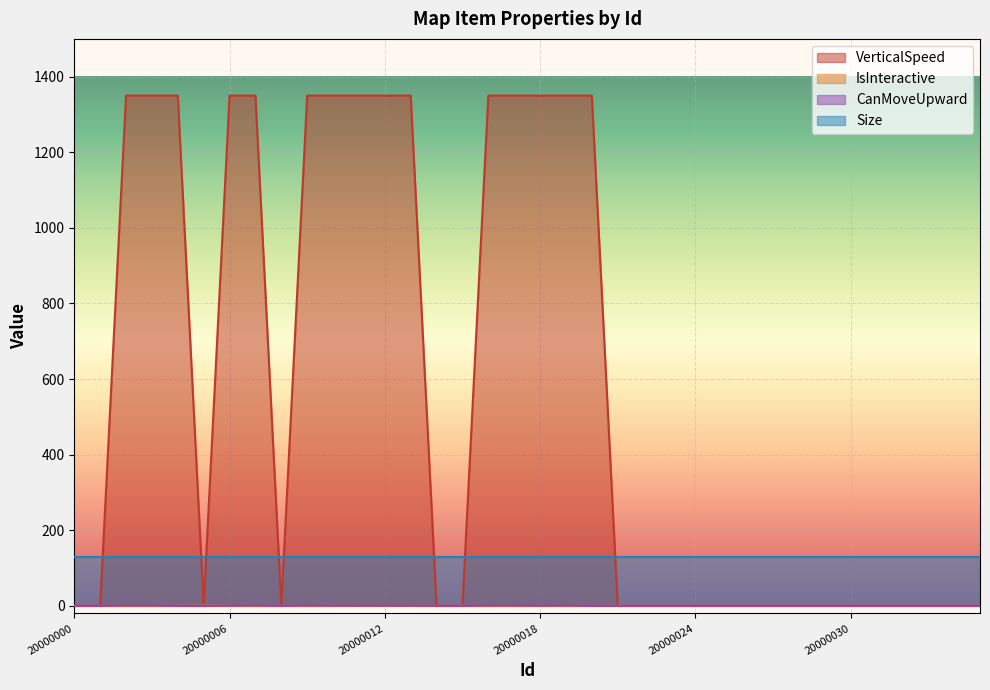

True or false: VerticalSpeed has a value of -652 at 20000026.

False